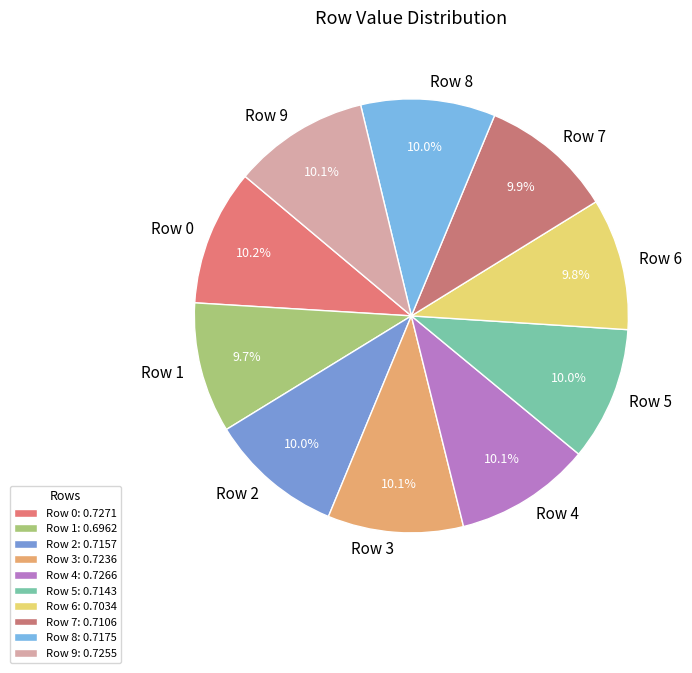

The Row 1 slice represents 10% of the pie. True or false?

True